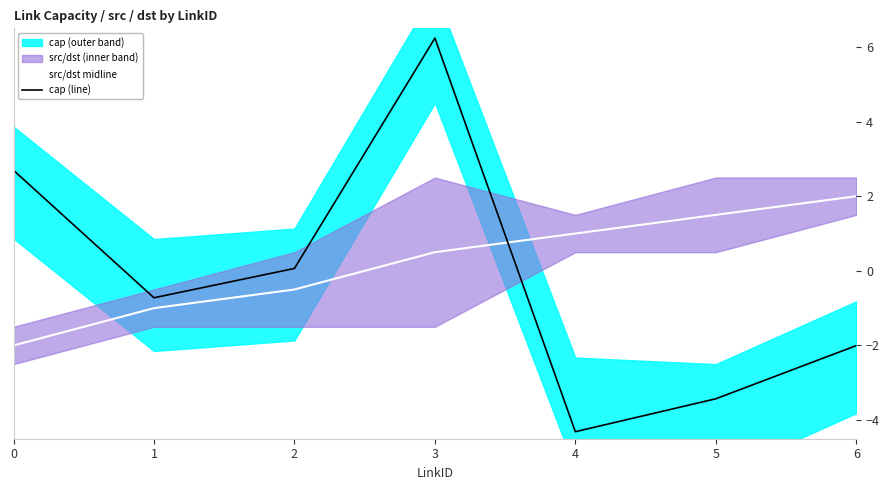

What is the greatest value displayed?

6.2